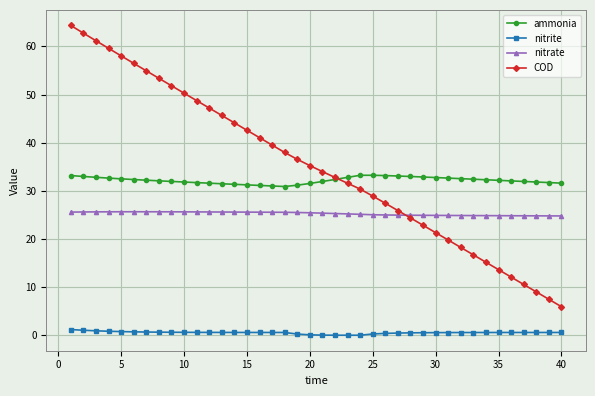

True or false: ammonia and nitrate cross at least once.

False